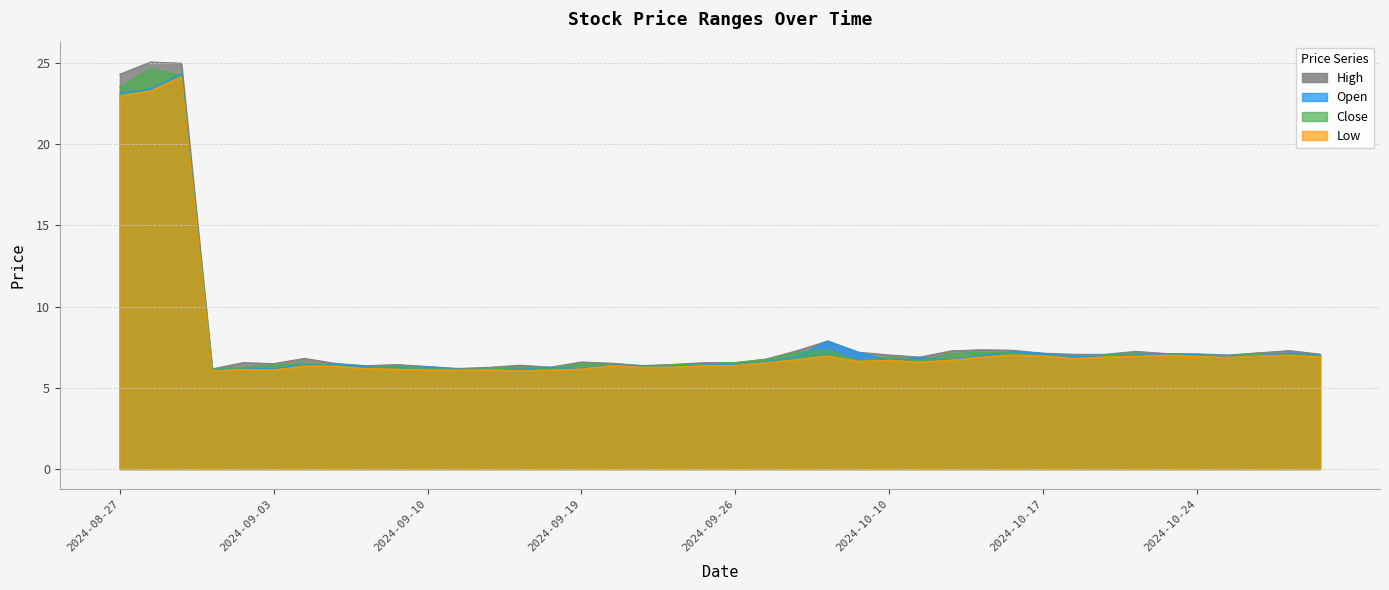

True or false: open has a value of 6.2 at 2024-09-03.

True